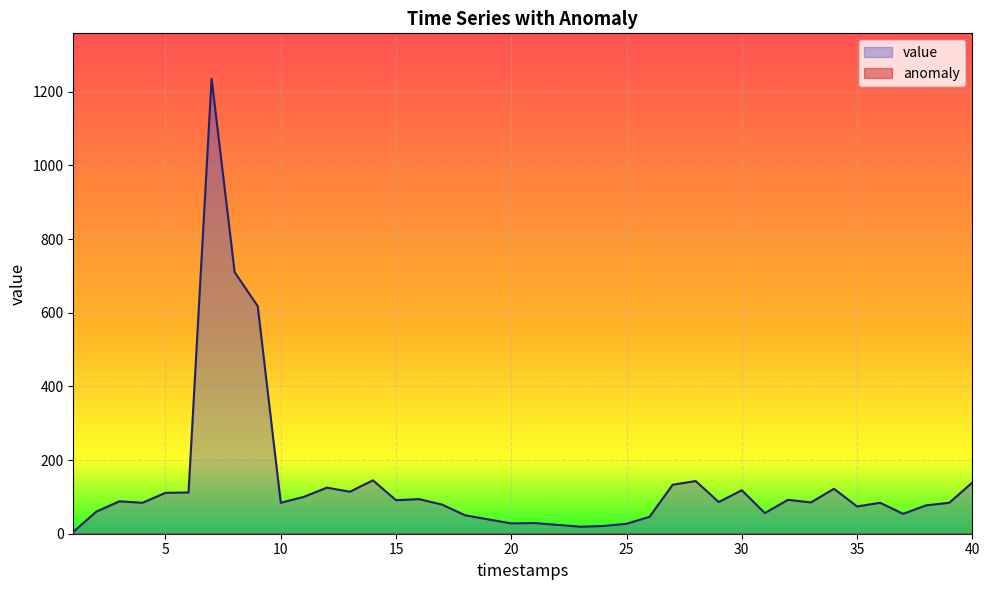

Rank the categories by value from lowest to highest.

1, 23, 24, 22, 25, 20, 21, 19, 26, 18, 37, 31, 2, 35, 38, 17, 4, 10, 36, 39, 33, 29, 3, 15, 32, 16, 11, 5, 6, 13, 30, 34, 12, 27, 40, 28, 14, 9, 8, 7